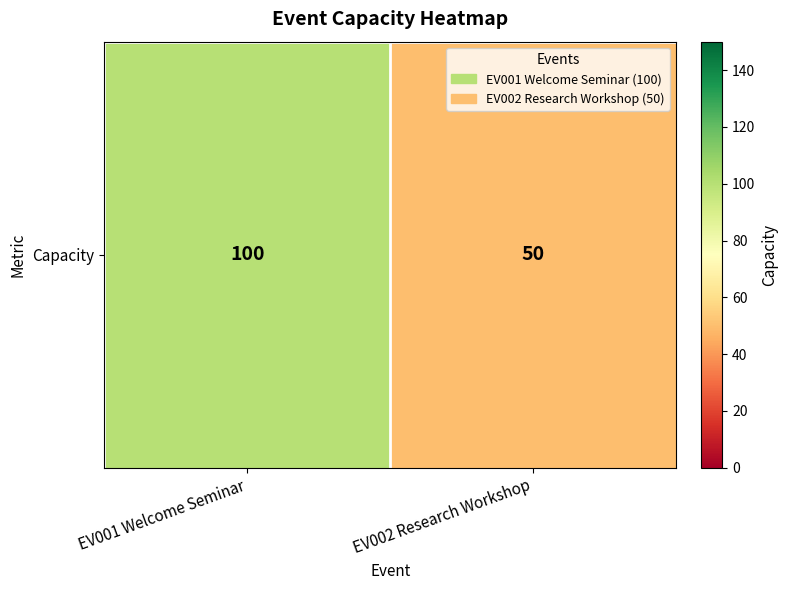

What is the smallest value displayed?

50